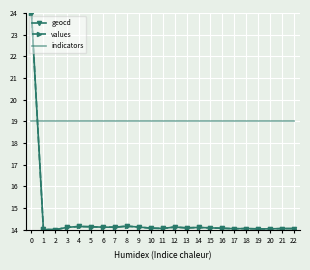

How many times do indicators and values cross each other?

1